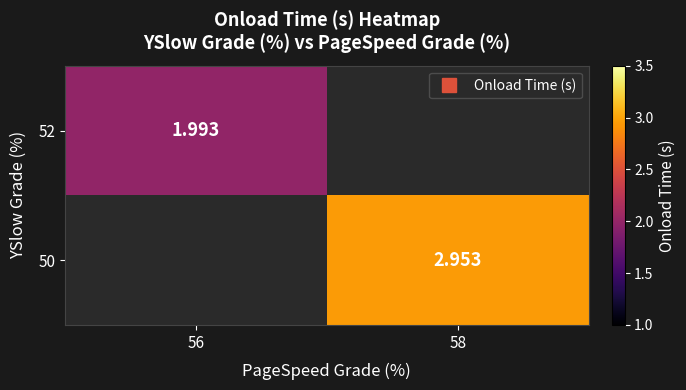

Where is 52 nearest to the value 1?

56